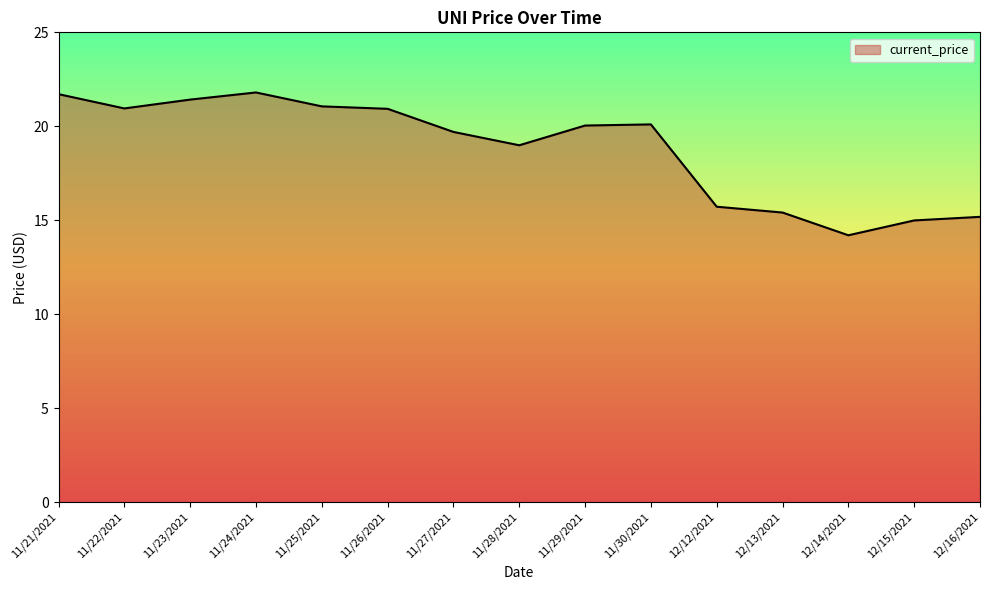

Is it true that the value at 11/22/2021 is 20.9?

True